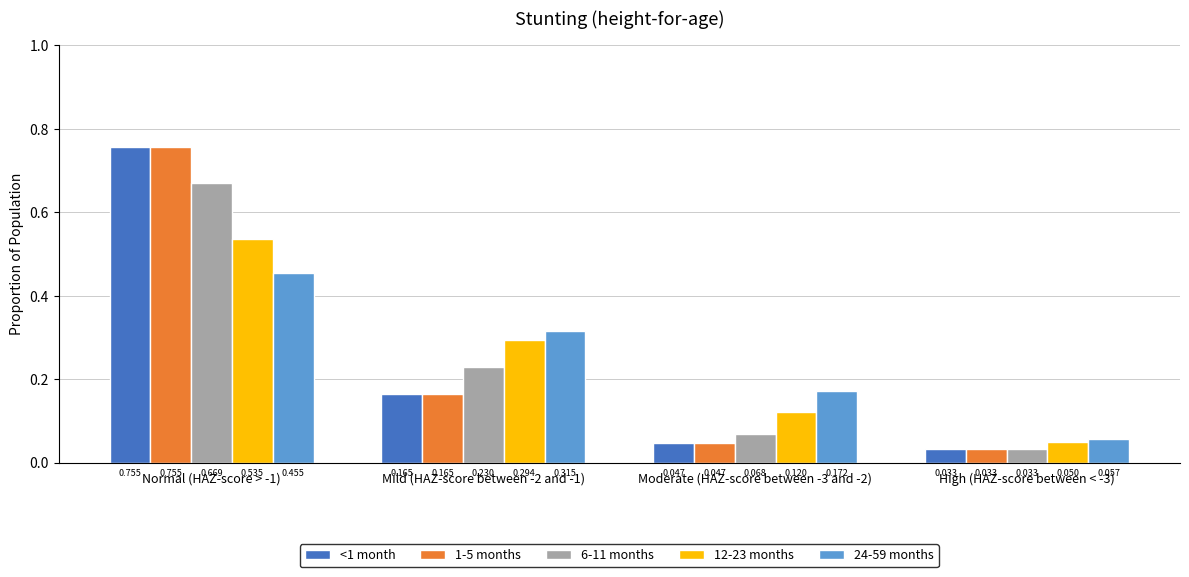

List the labels in order of <1 month value, largest first.

Normal (HAZ-score > -1), Mild (HAZ-score between -2 and -1), Moderate (HAZ-score between -3 and -2), High (HAZ-score between < -3)